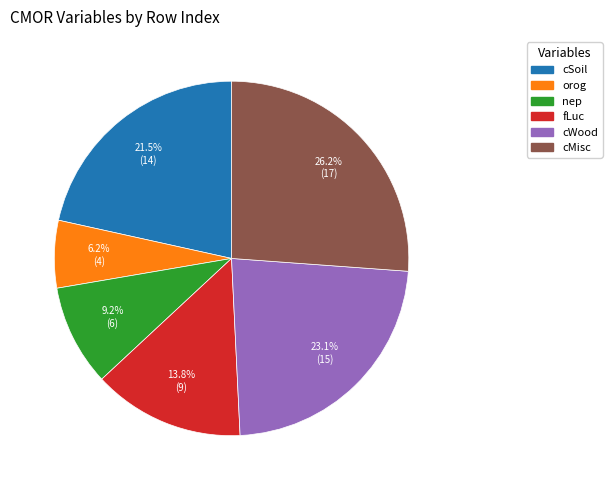

Rank the categories by value from highest to lowest.

cMisc, cWood, cSoil, fLuc, nep, orog